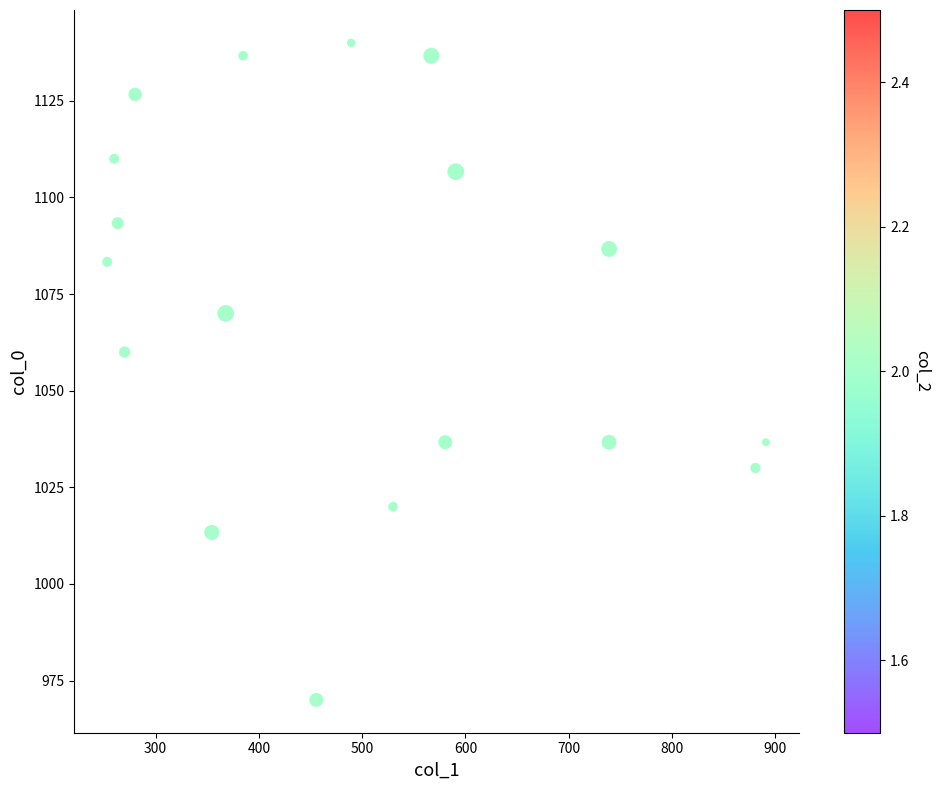

What Y value in the scatter plot is closest to 1055?

1060.0